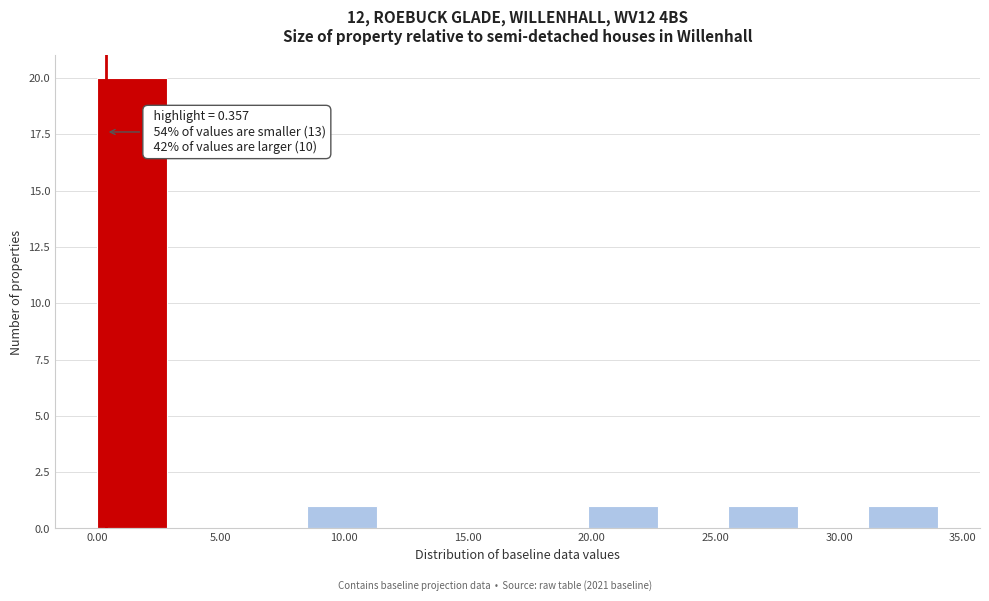

Which range on the x-axis has the tallest bar?

0.0 to 3.0